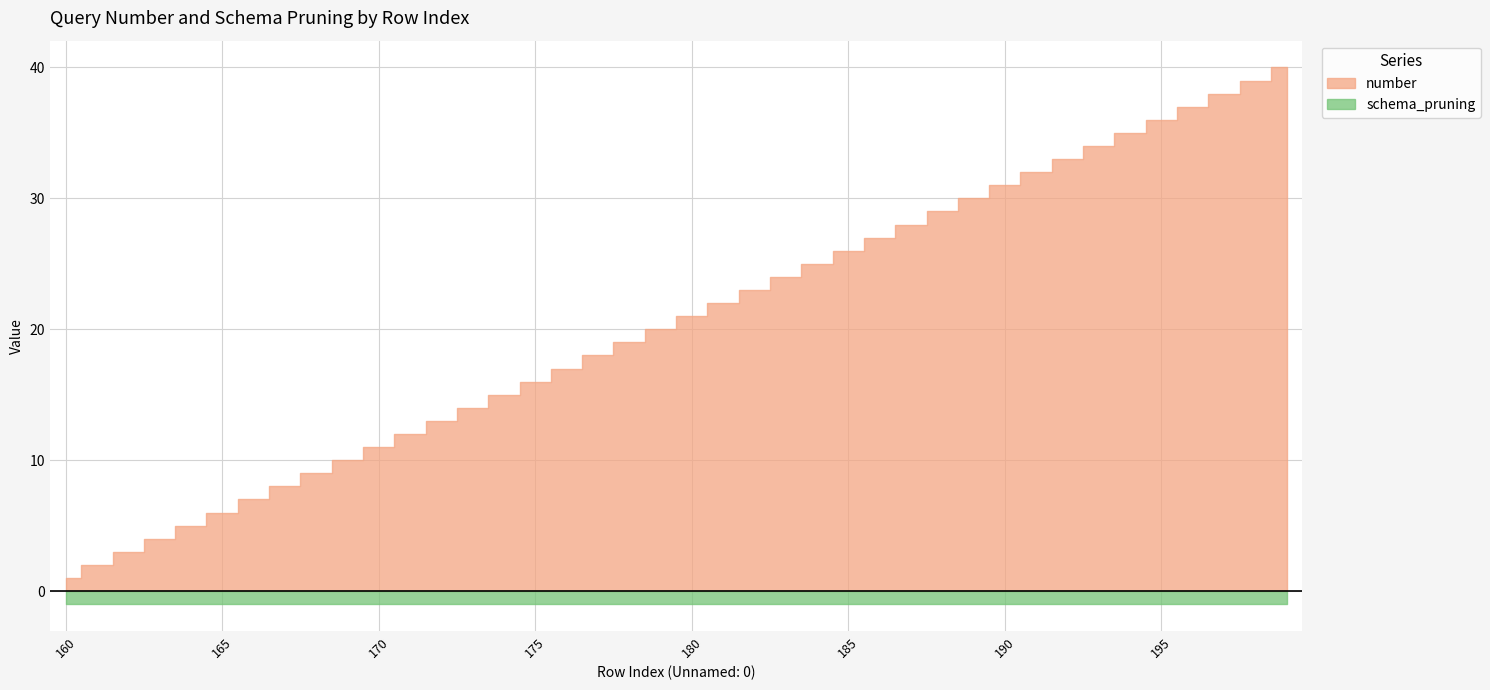

Which has a higher value, 190 or 167?

190